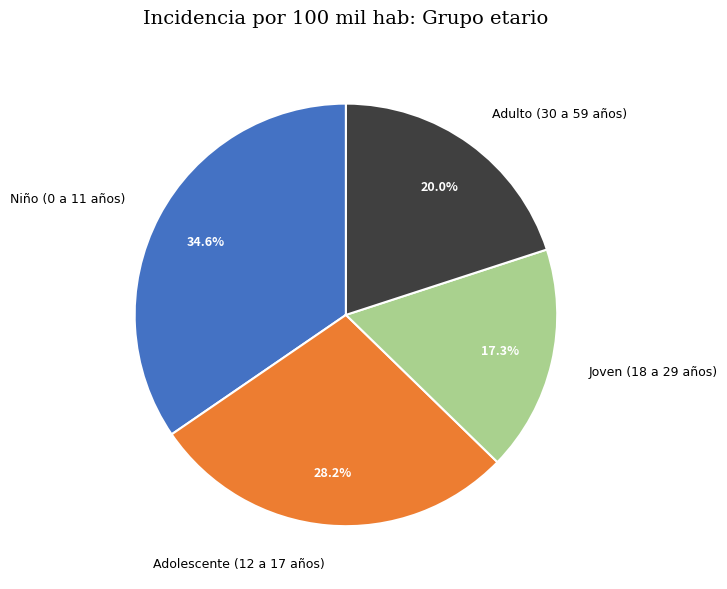

How much of the chart is everything except Adolescente (12 a 17 años)?

71.8%